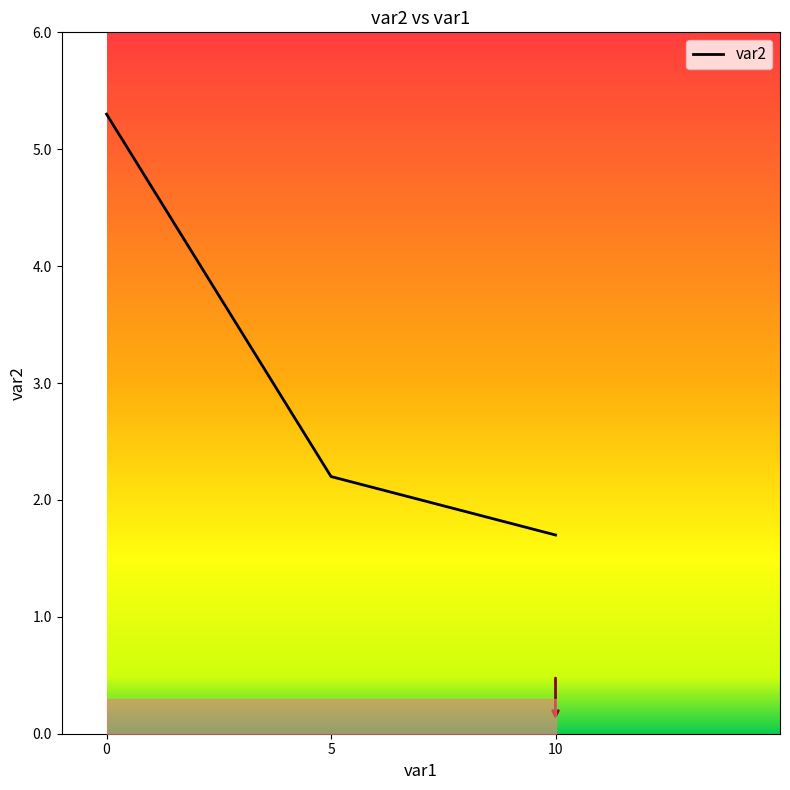

What is the maximum value shown in the chart?

5.3